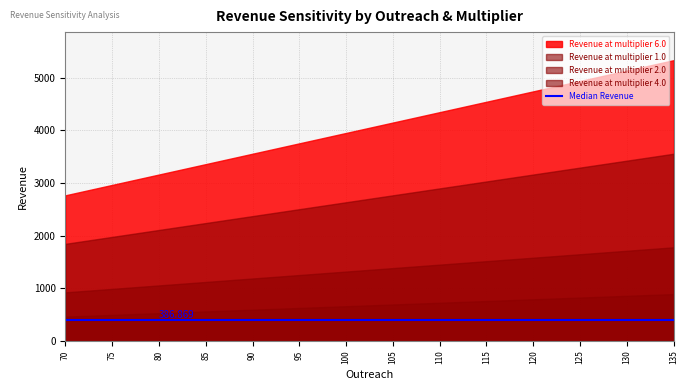

Which series changed the most between 85 and 135?

Revenue at multiplier 6.0